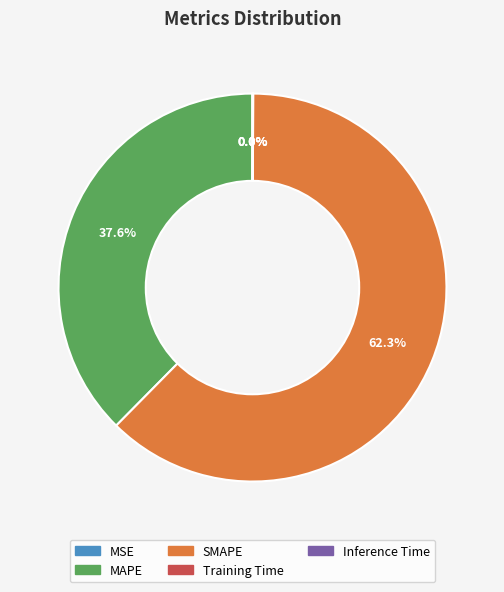

Which category has the biggest portion of the pie?

SMAPE